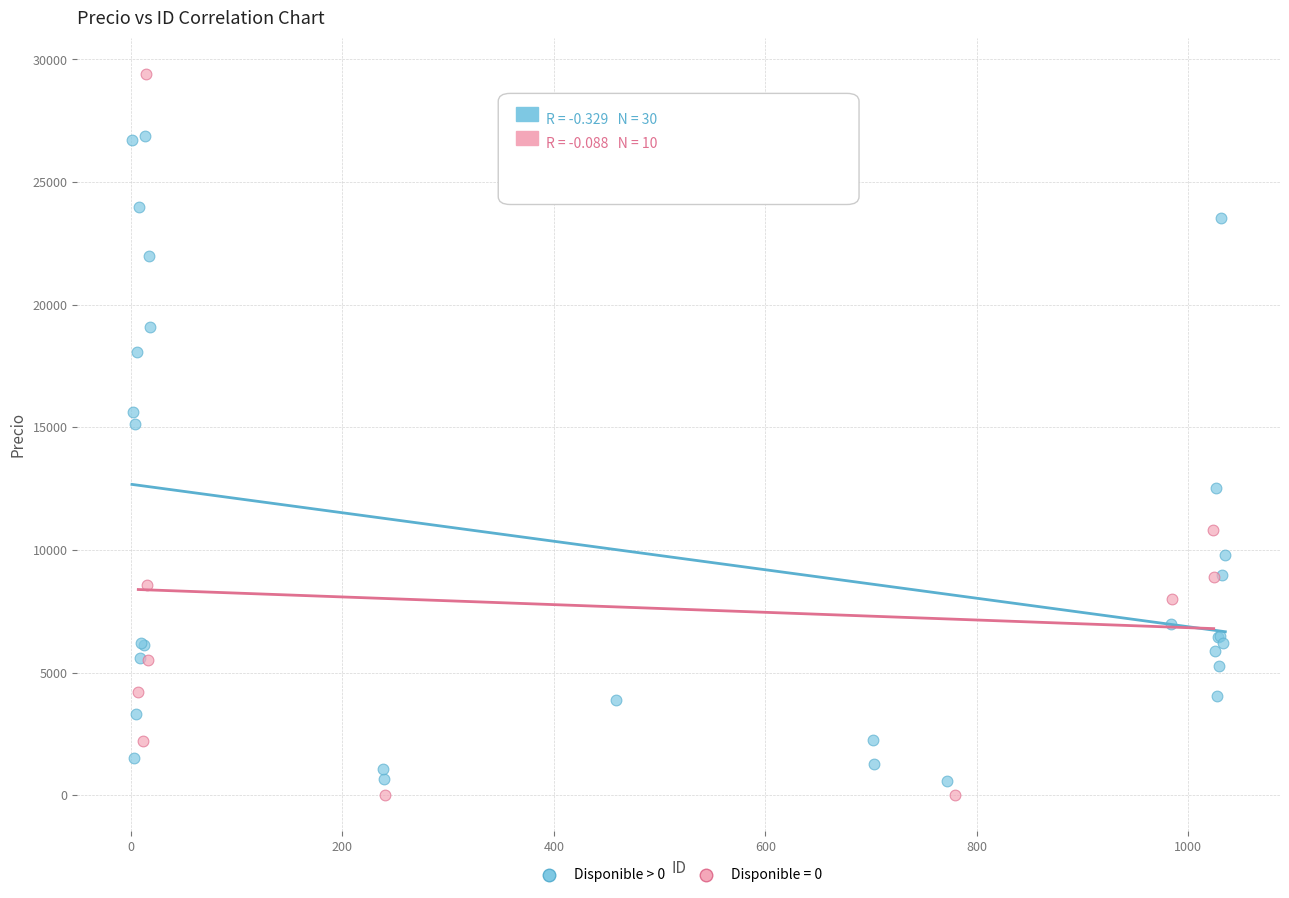

Which series reaches the maximum Y coordinate?

Disponible = 0